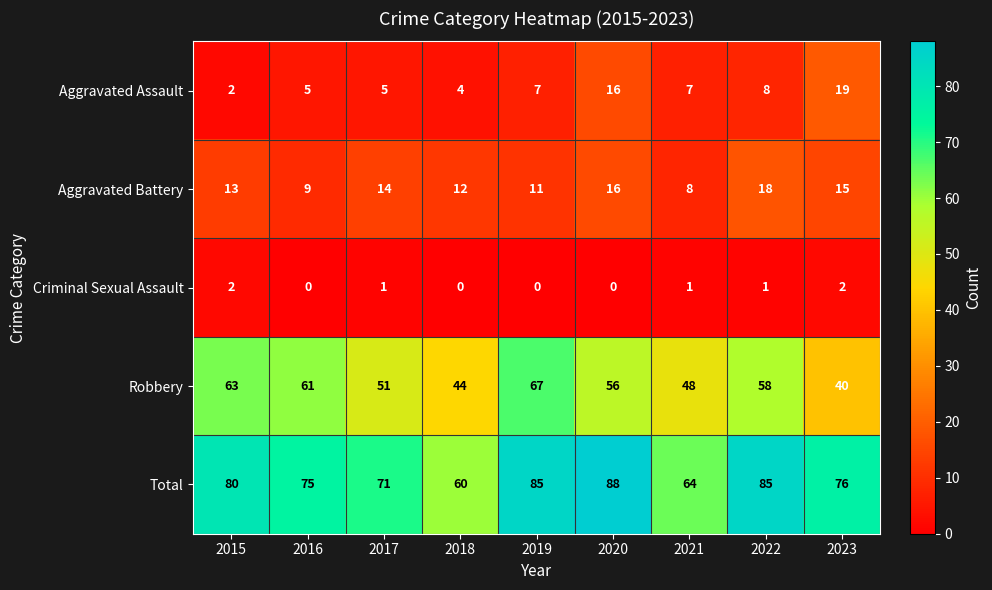

How many data points does each series have?

9